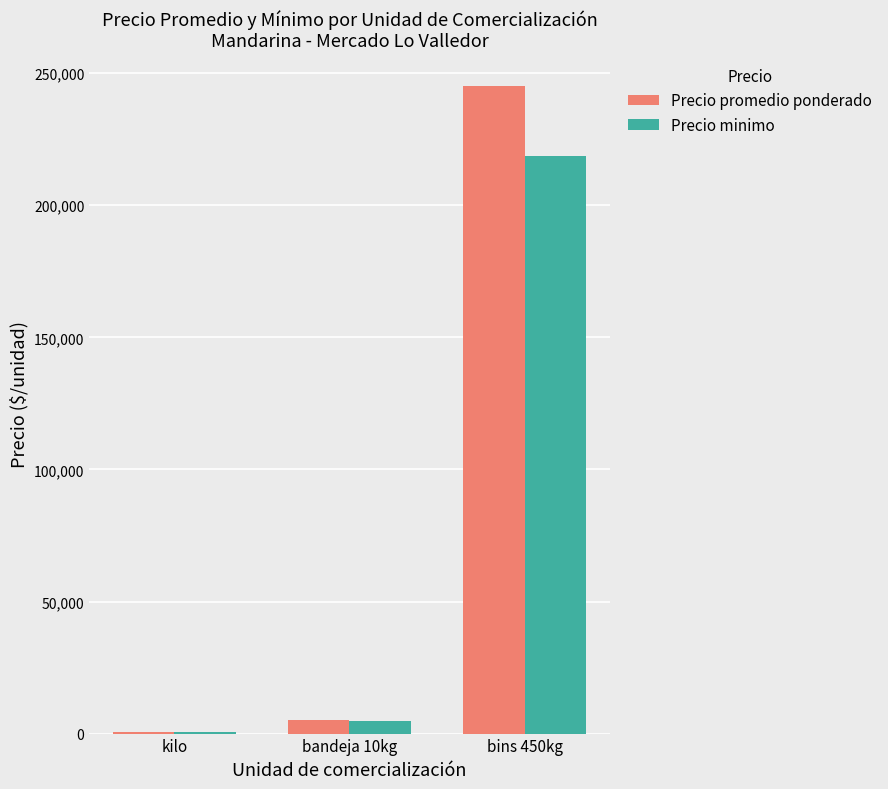

Is the value of Precio promedio ponderado at bandeja 10kg greater than the value of Precio minimo at bins 450kg?

No